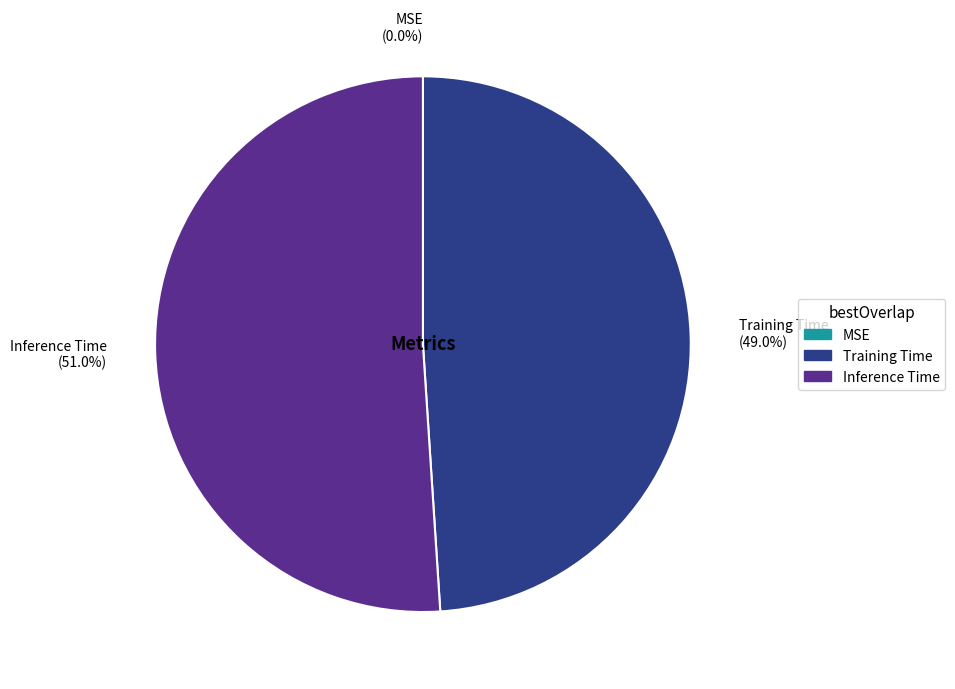

Which category has the biggest portion of the pie?

Inference Time